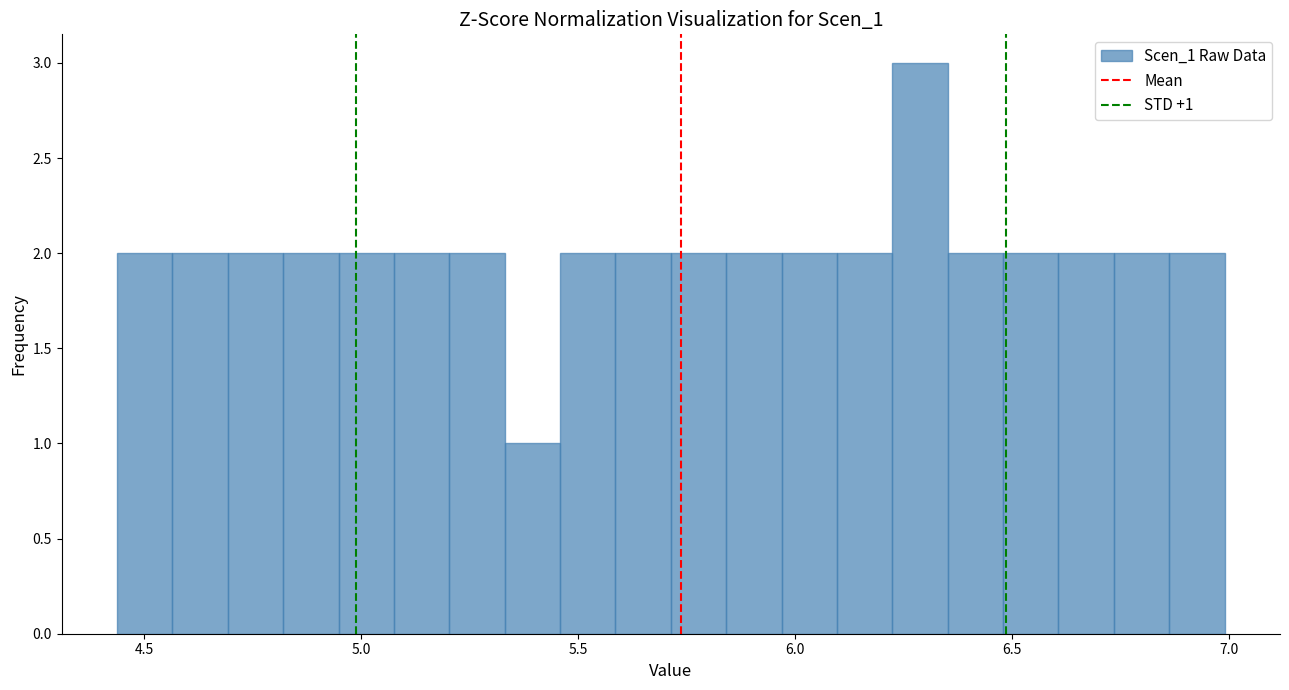

Around what value on the x-axis is the tallest bar? Give the approximate position of its centre, as read against the axis.

6.30